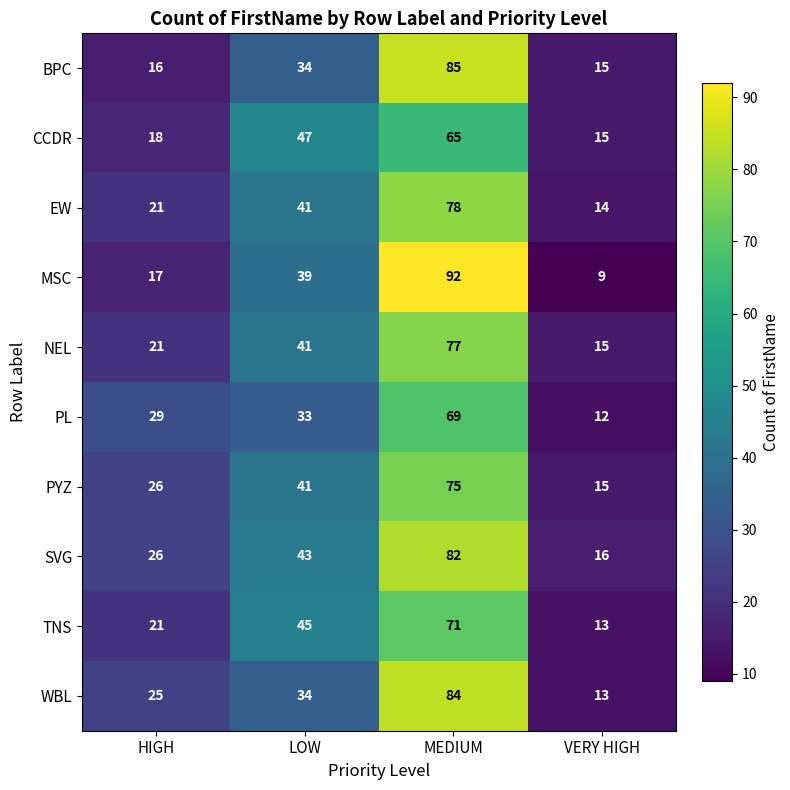

What is the difference between the maximum and second lowest values in the TNS series?

50